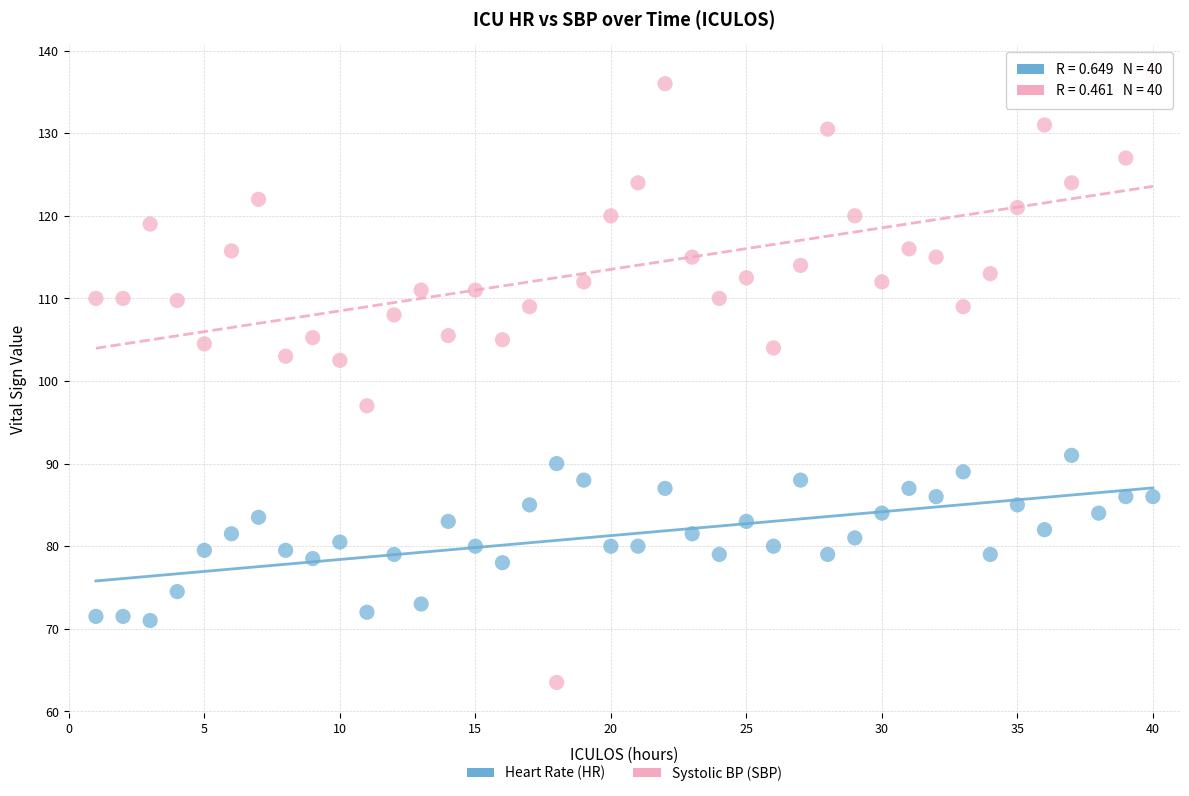

Which series has the largest Y range (max minus min)?

Systolic BP (SBP)